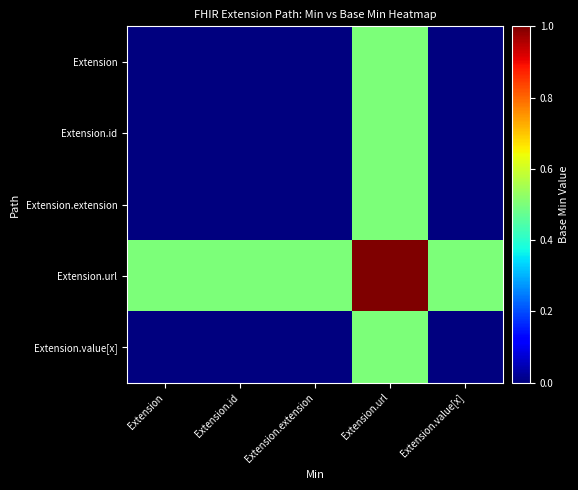

How many distinct data groups are displayed?

5